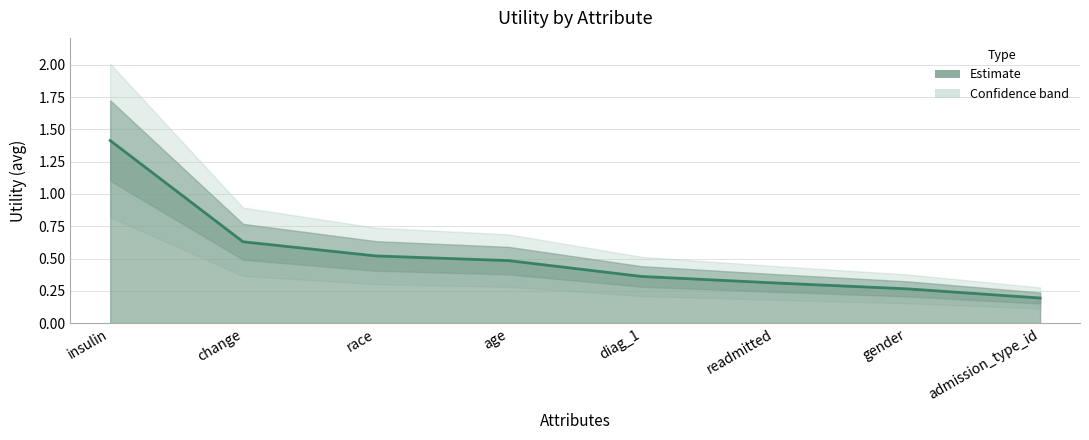

Reading left to right, list all the values displayed in this chart.

insulin=1.4	change=0.6	race=0.5	age=0.5	diag_1=0.4	readmitted=0.3	gender=0.3	admission_type_id=0.2